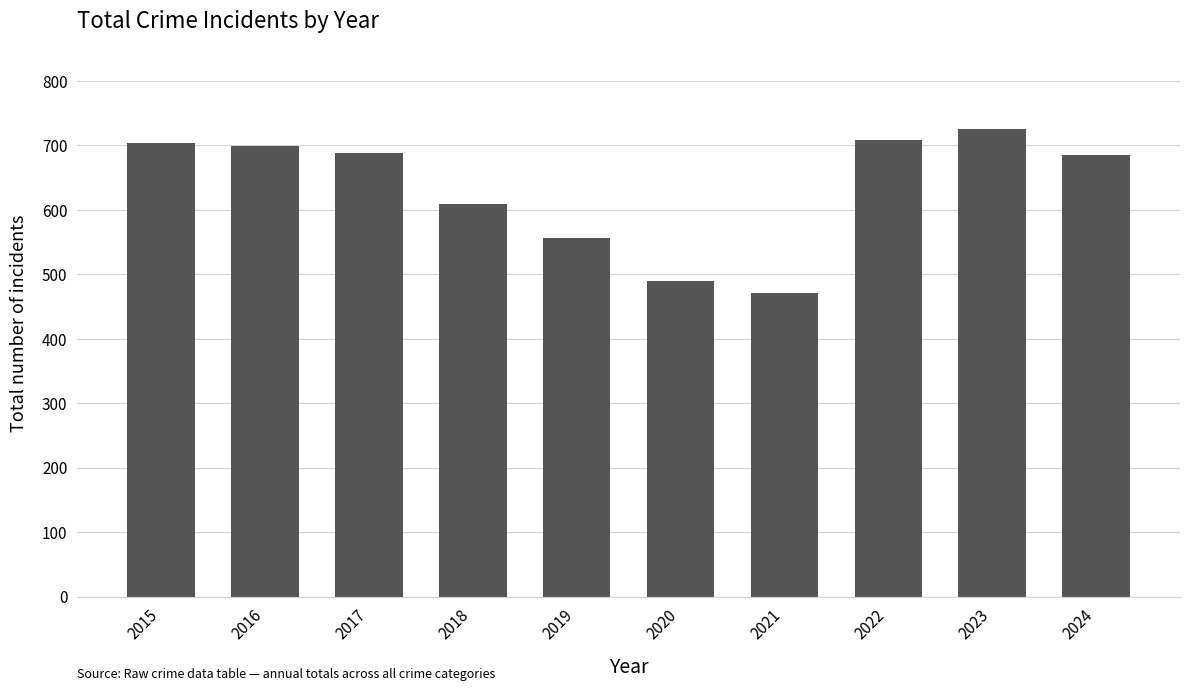

What is the greatest value displayed?

725